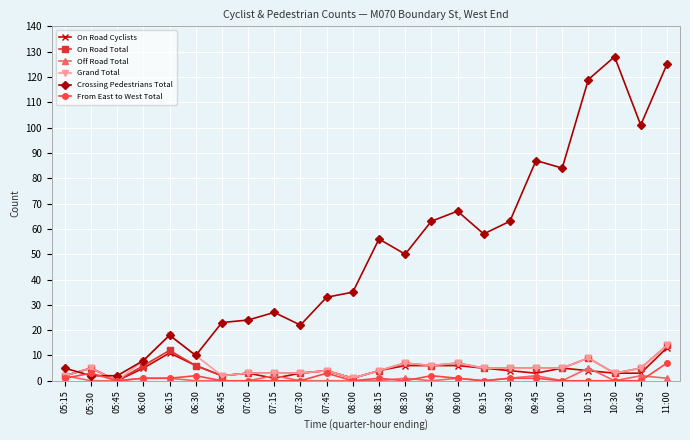

What is the maximum value shown in the chart?

128